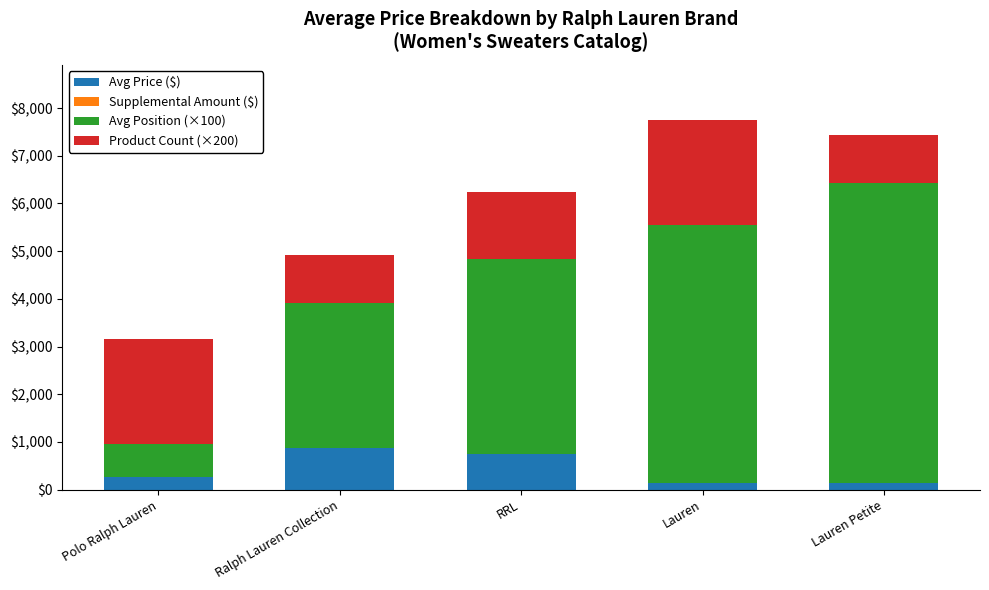

What is the average value of the Avg Price ($) series?

432.5